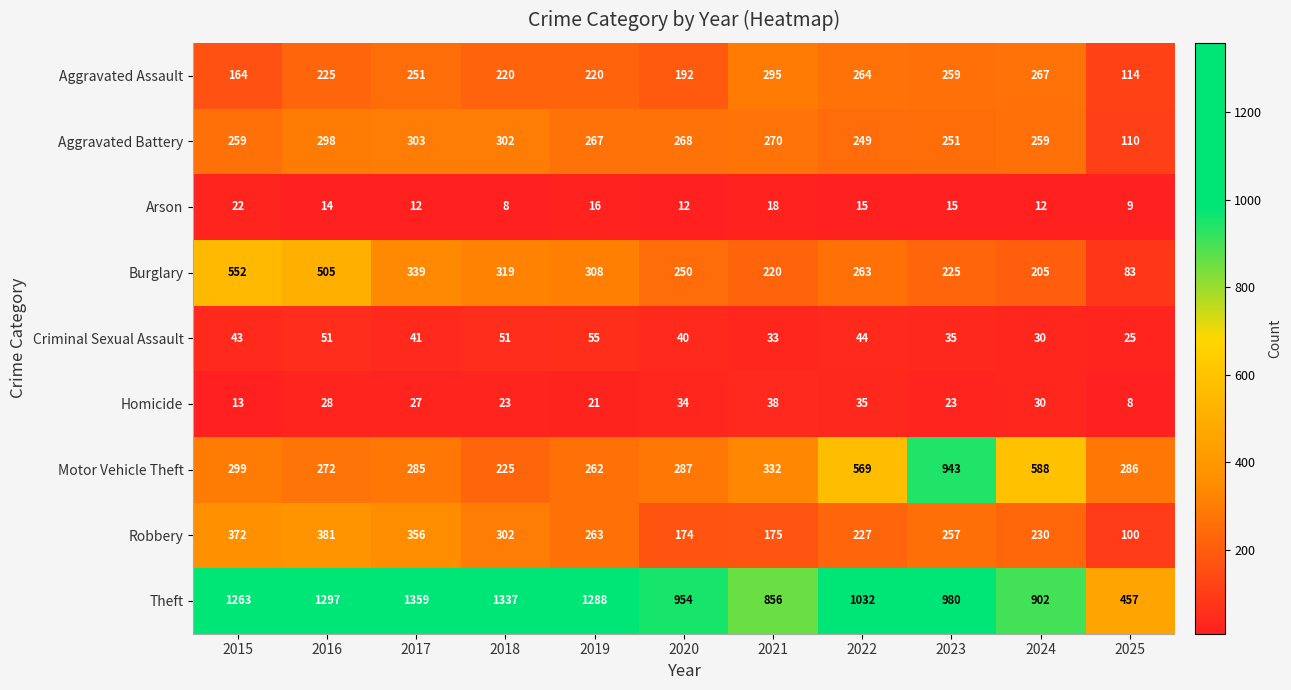

At 2019, list the series in order from smallest to largest.

Arson, Homicide, Criminal Sexual Assault, Aggravated Assault, Motor Vehicle Theft, Robbery, Aggravated Battery, Burglary, Theft